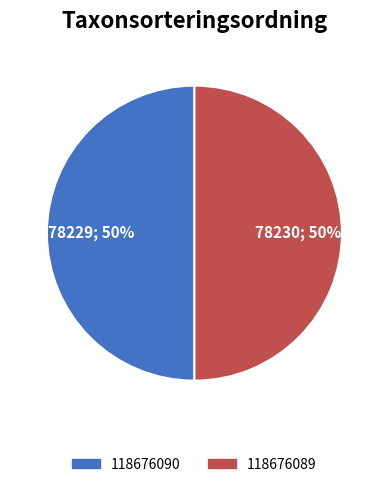

What percentage is the 118676089 slice, to the nearest percent?

50%